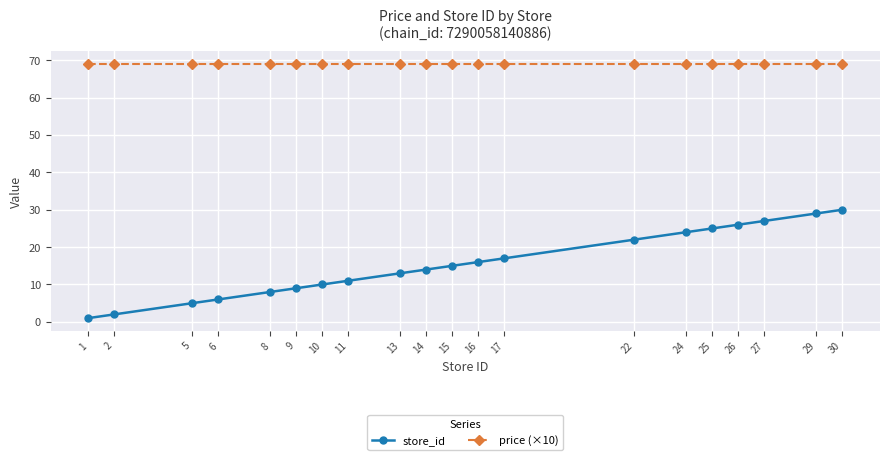

How many lines are shown in the chart?

2